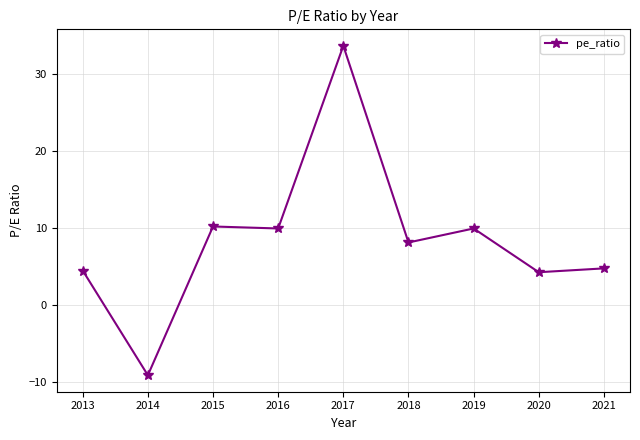

What is the sum of all values?

76.2